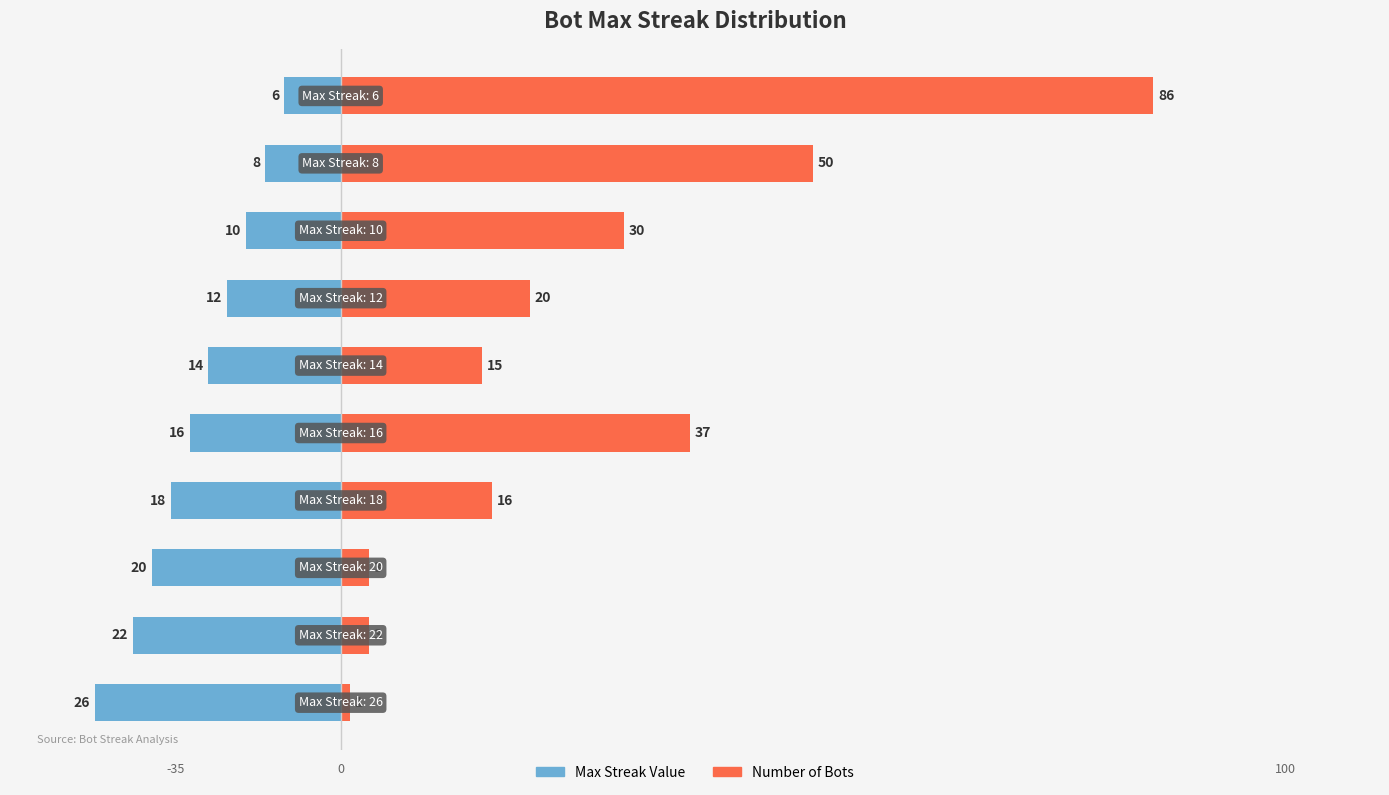

What is the sum of all Number of Bots values?

261